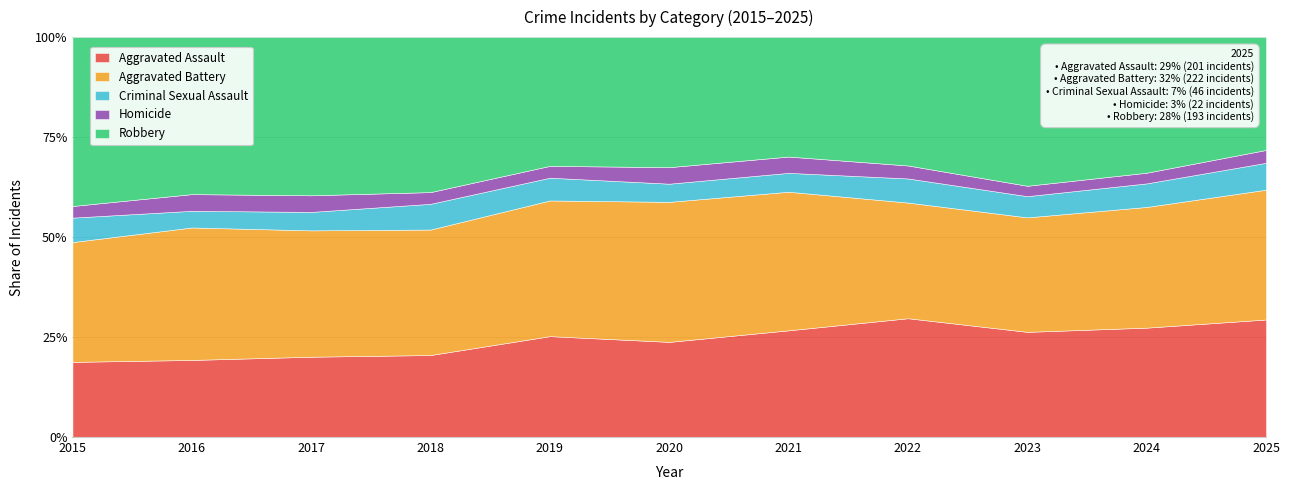

Between which two adjacent categories do Aggravated Assault and Aggravated Battery first intersect?

2021 and 2022